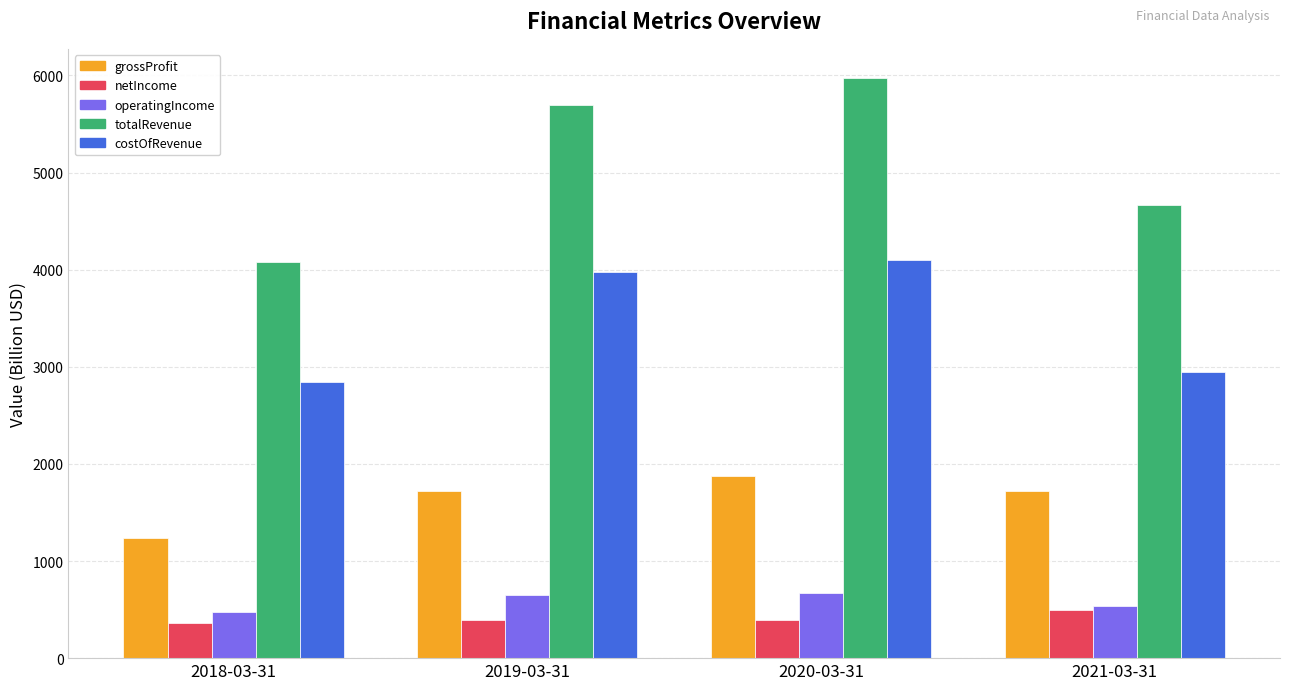

What is the value of the totalRevenue bar at the 3rd from the left?

5975.4